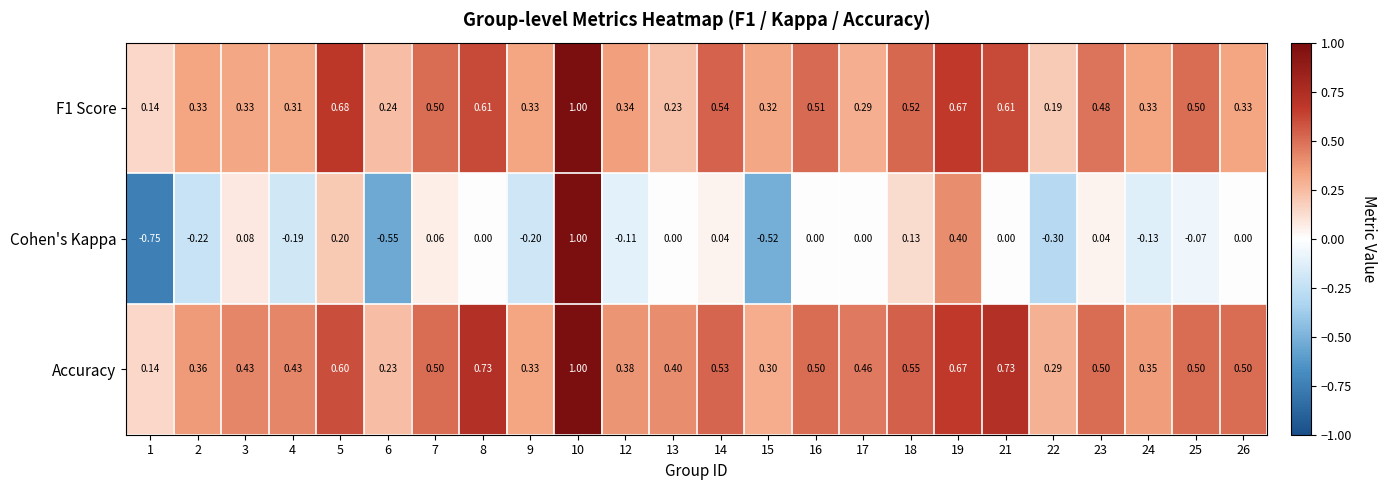

Which series changed the most between 1 and 21?

Cohen's Kappa